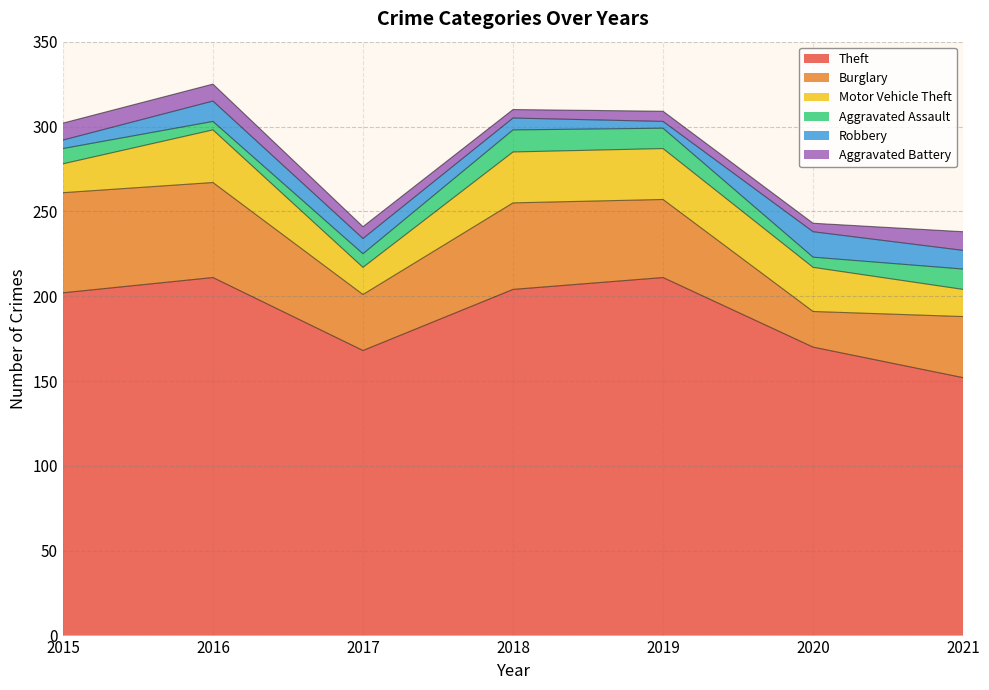

What is the minimum value shown in the chart?

4